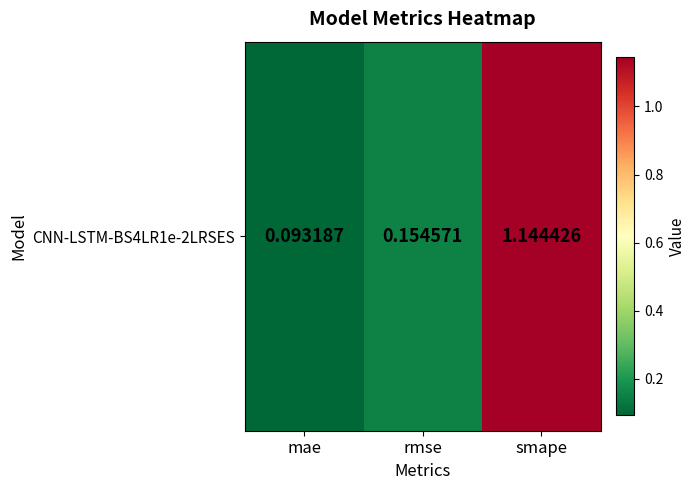

Reading left to right, list all the values displayed in this chart.

0.1	0.2	1.1